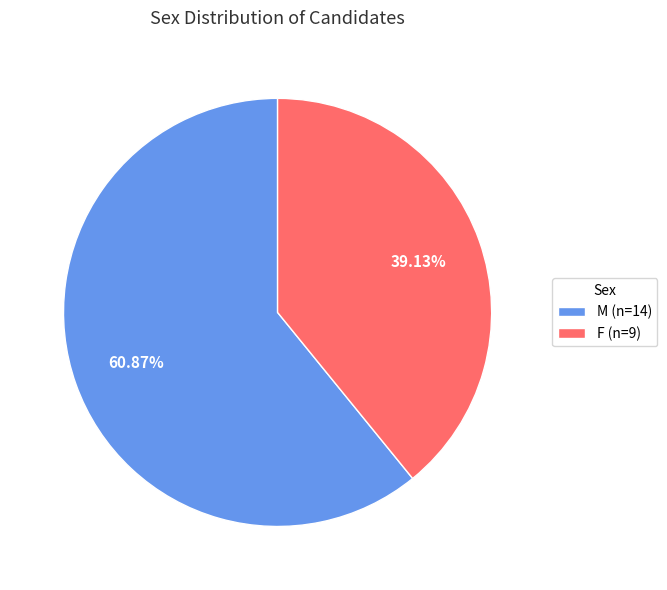

To the nearest percent, what is the difference between the largest and smallest slice percentages?

22%